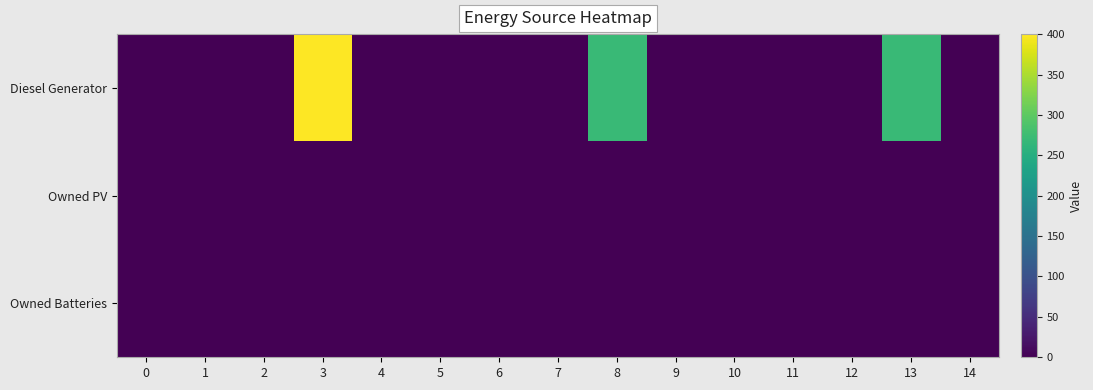

What is the maximum value shown in the chart?

400